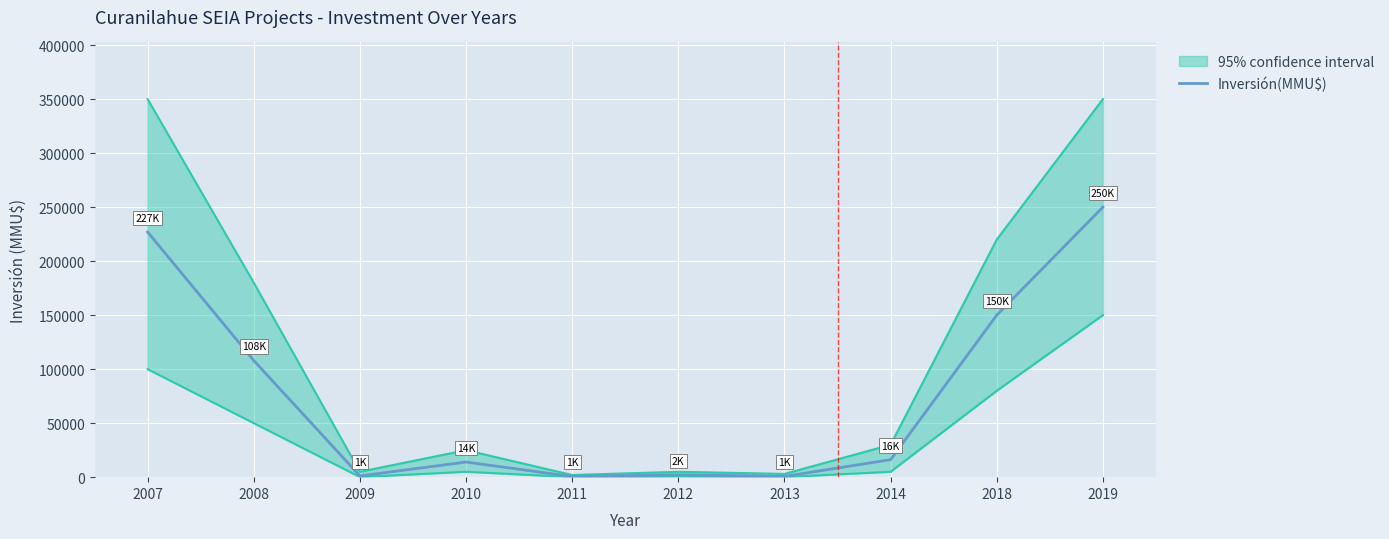

Reading left to right, what are all the values shown in this chart?

2007=226954	2008=107981	2009=1149	2010=14000	2011=600	2012=2250	2013=700	2014=16200	2018=150000	2019=250000